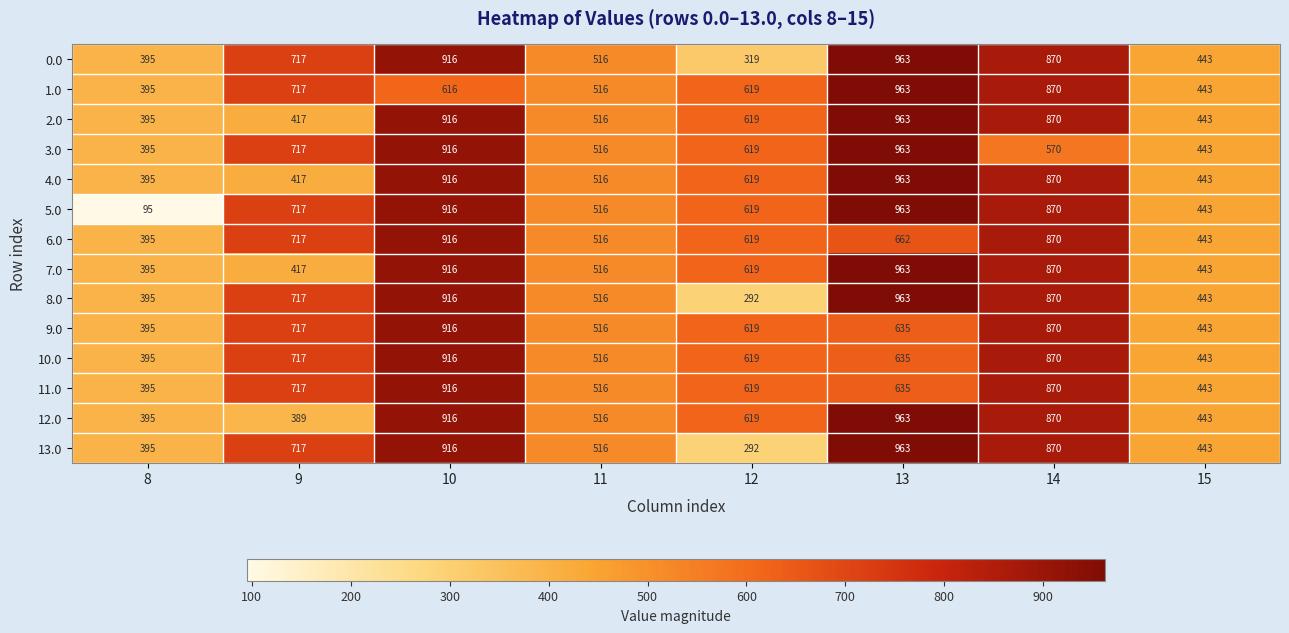

Between 9 and 10, which series saw the biggest shift?

12.0